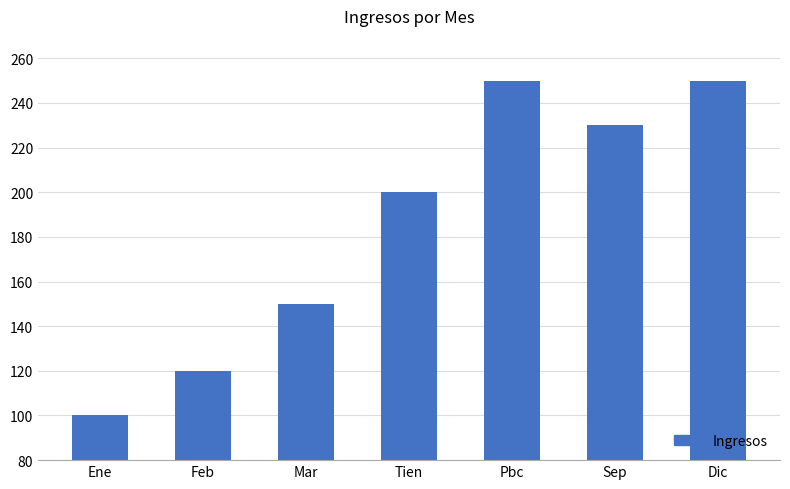

List the labels in order of value, largest first.

Pbc, Dic, Sep, Tien, Mar, Feb, Ene